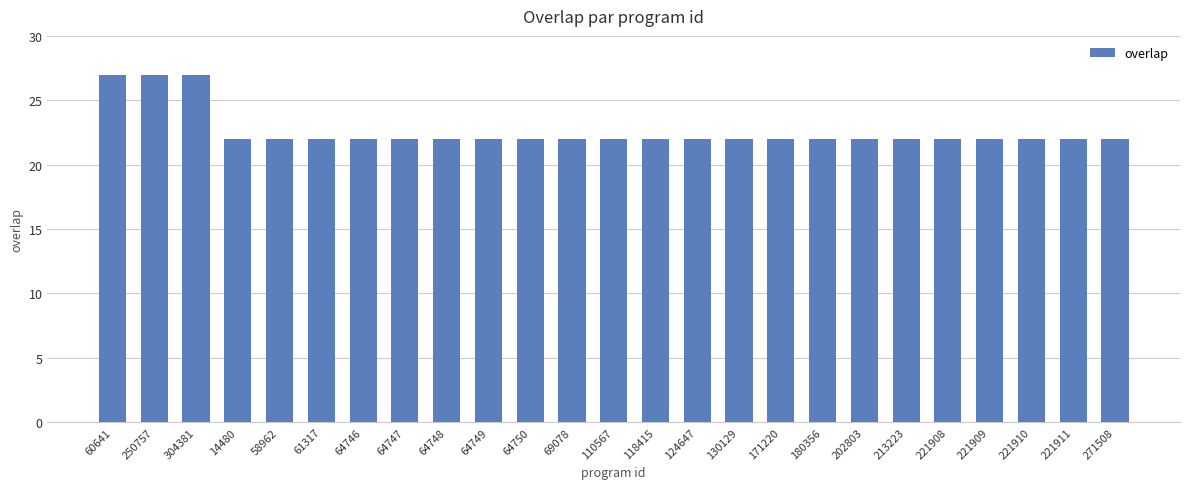

What is the greatest value displayed?

27